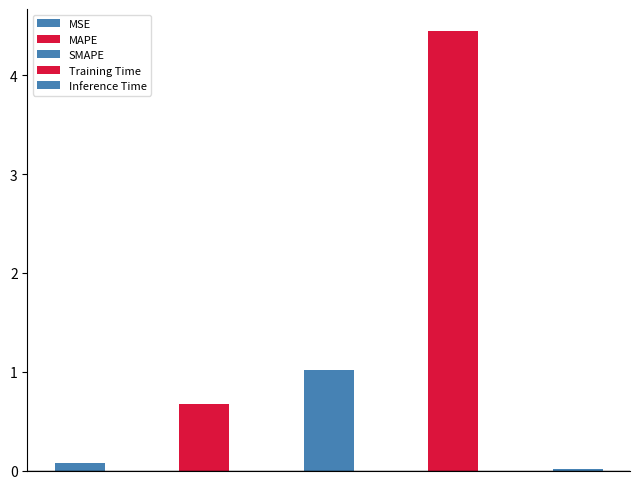

What is the difference between the values at MSE and Inference Time?

0.1